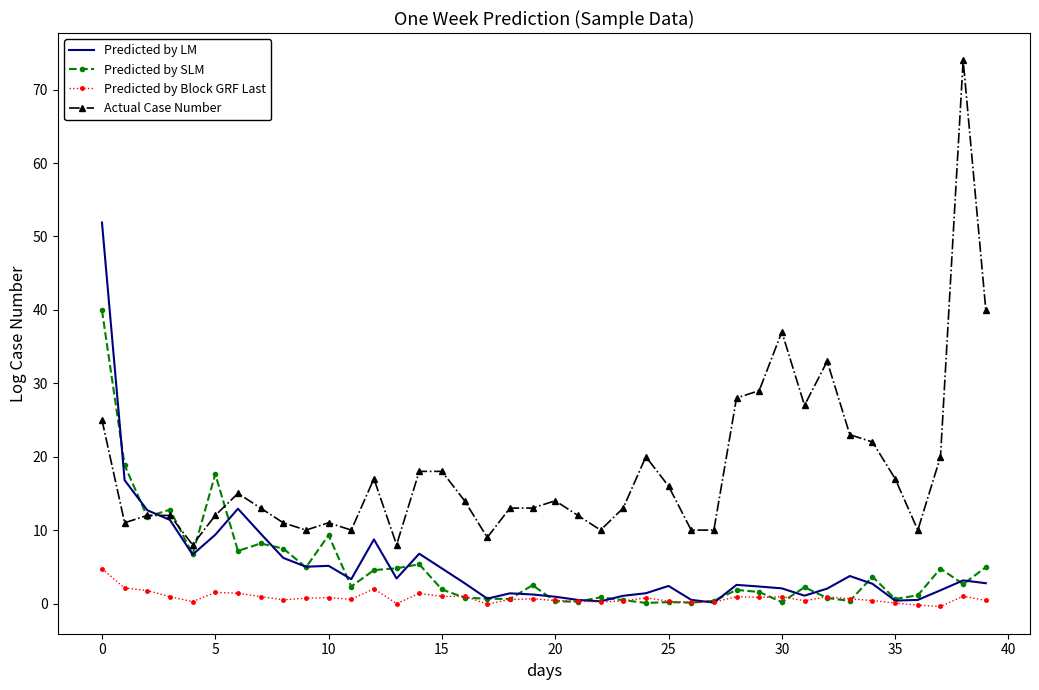

Which series has the largest total across all categories?

Actual Case Number